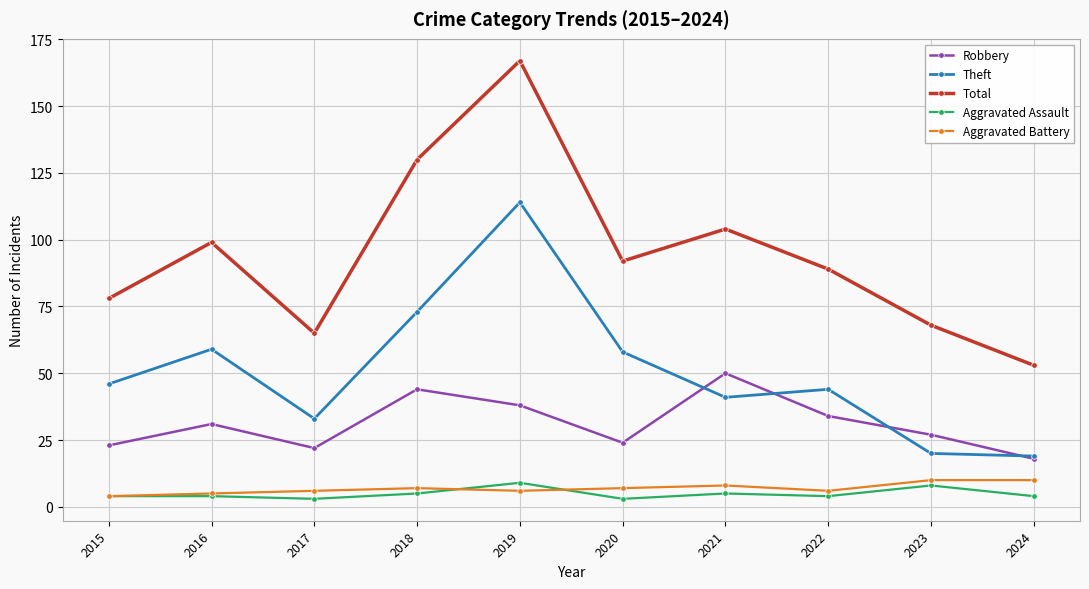

What is the sum of the Aggravated Battery values at 2022 and 2019?

12